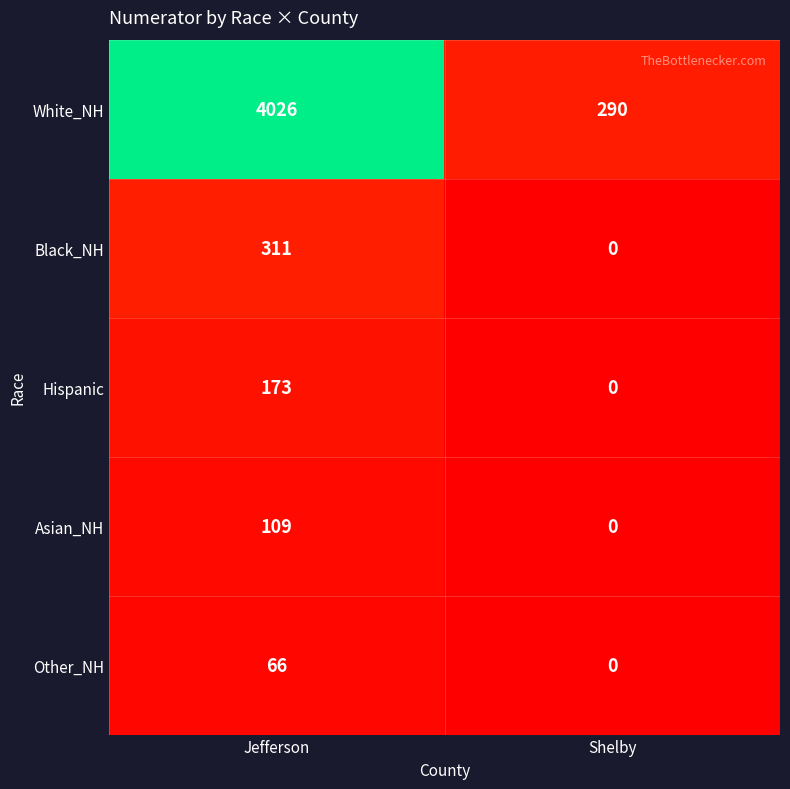

The value of Black_NH at Jefferson is 311. True or false?

True